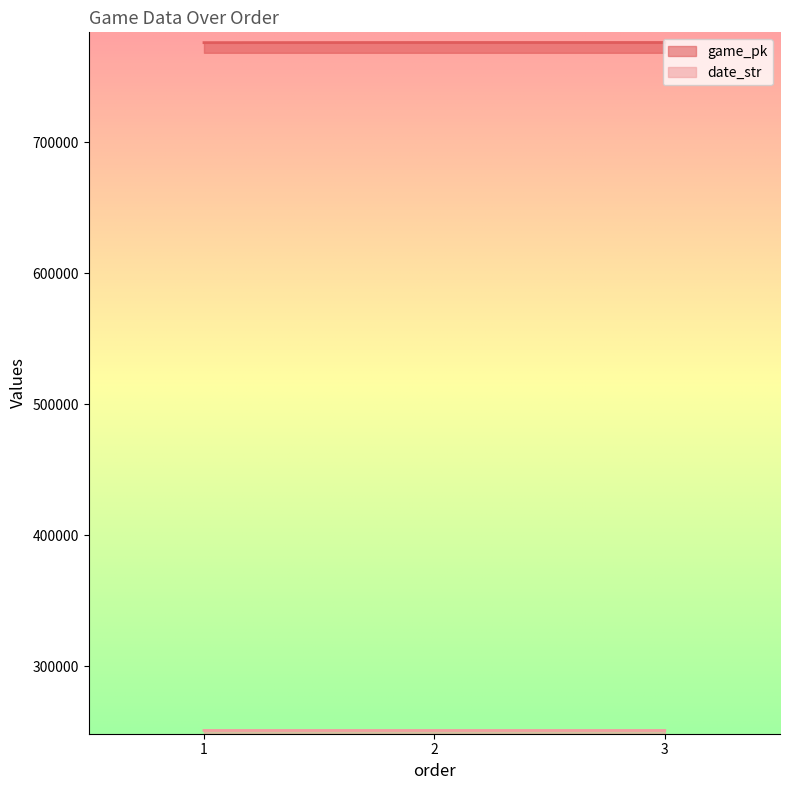

Where does the game_pk series first go above 776325?

3